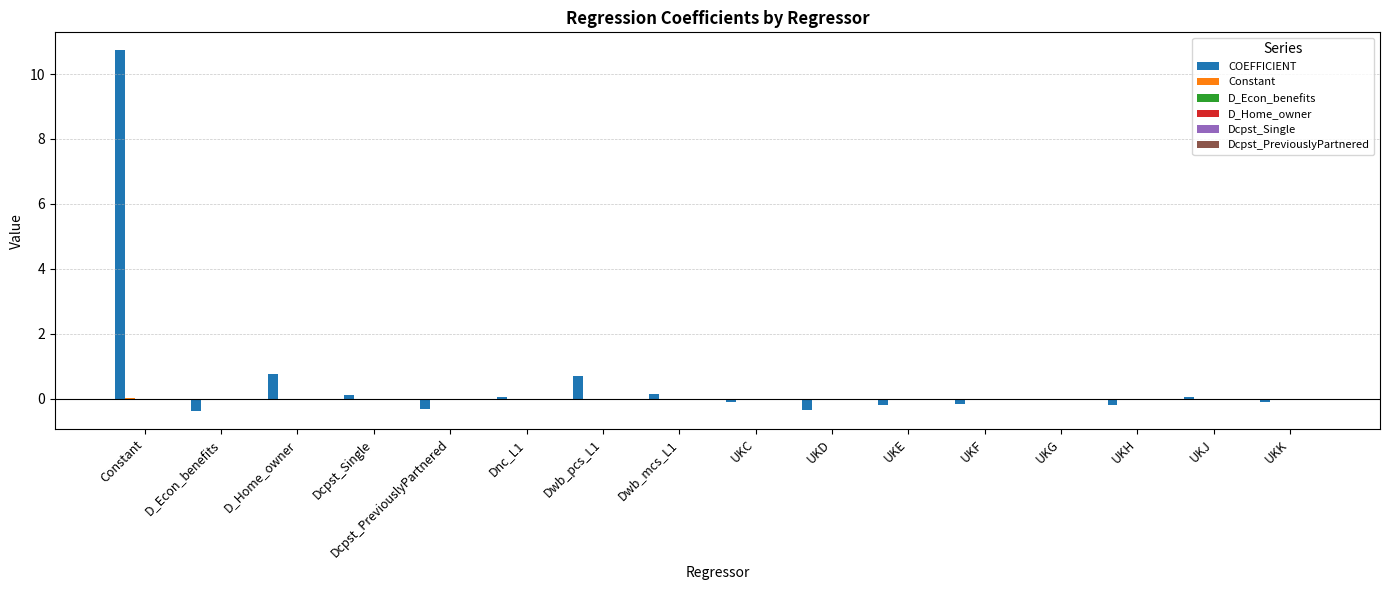

Which series has the largest total across all categories?

COEFFICIENT